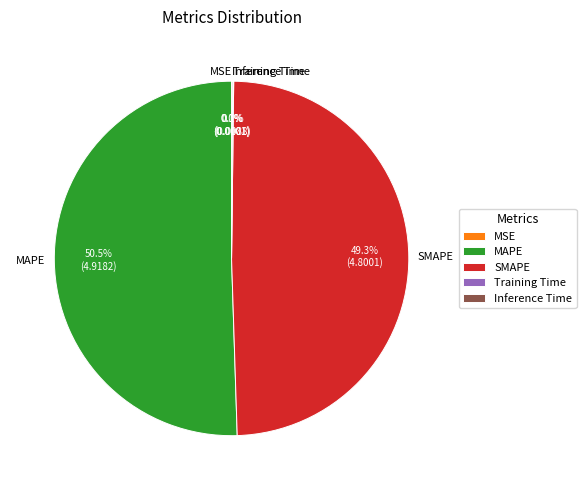

What is the majority slice?

MAPE